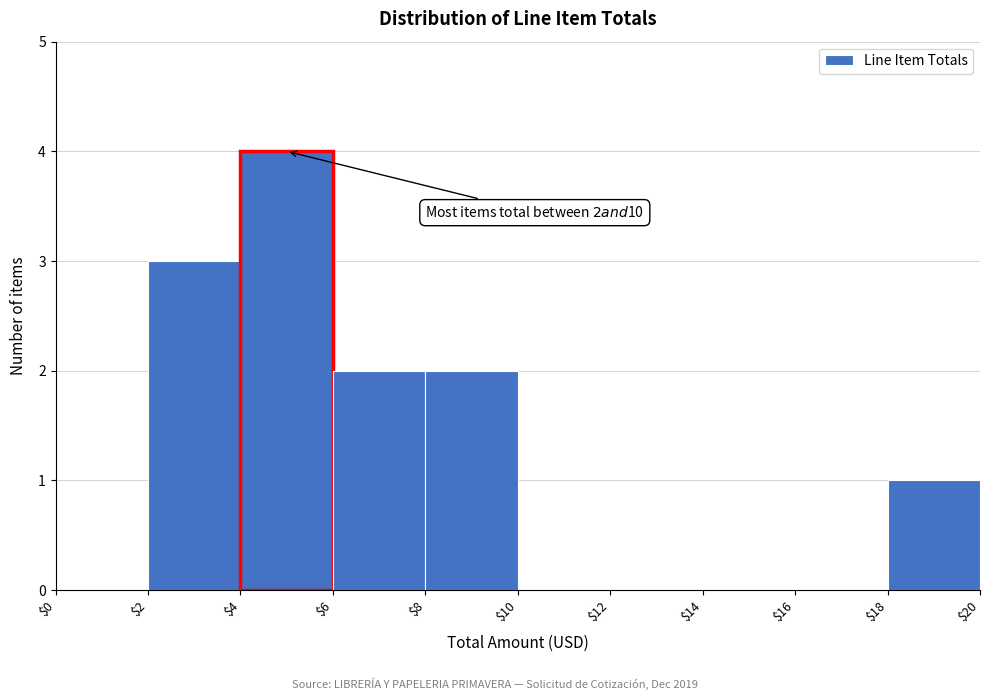

Over which range of the x-axis is the bar tallest?

$4 to $6